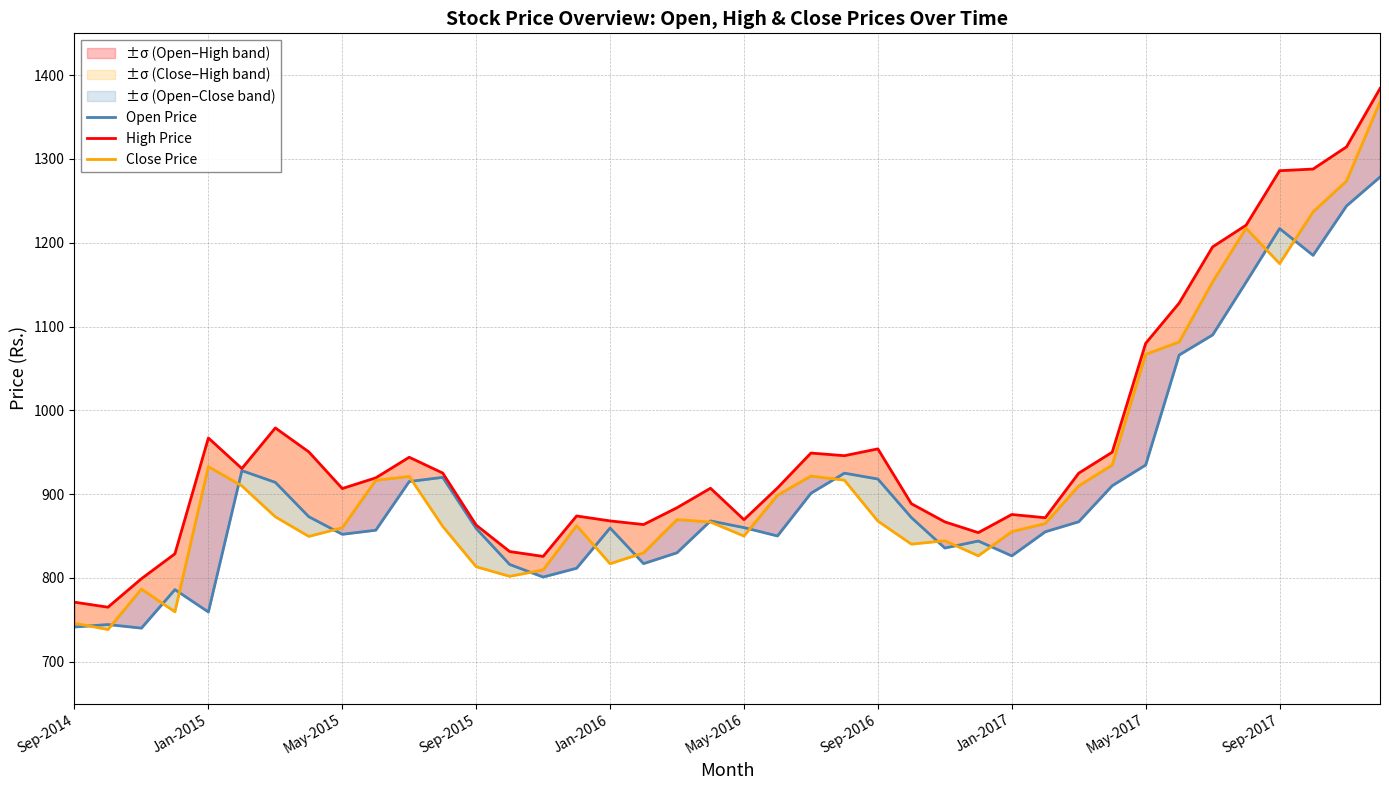

At which category is the sum across all series the highest?

39